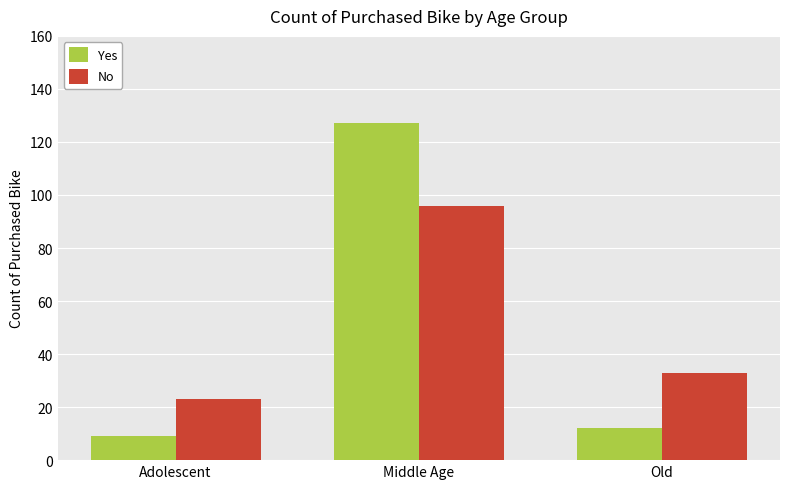

Reading right to left, extract all data points from this chart.

Yes: Old=12	Middle Age=127	Adolescent=9
No: Old=33	Middle Age=96	Adolescent=23